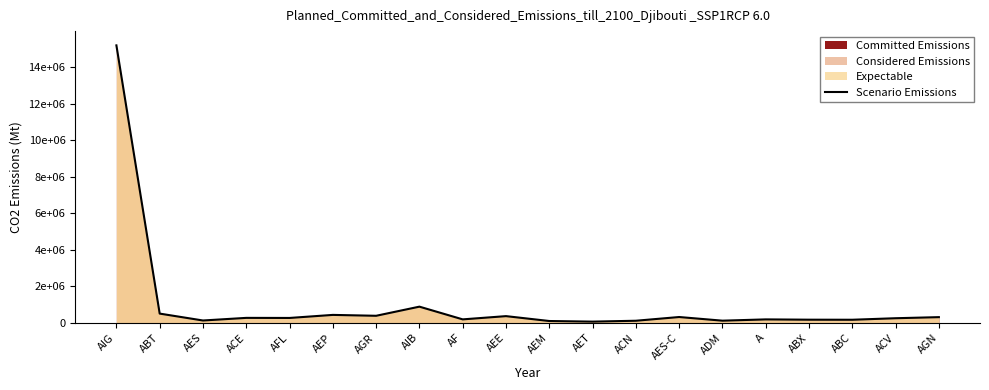

What is the change in value from AET to A?

+122400.0